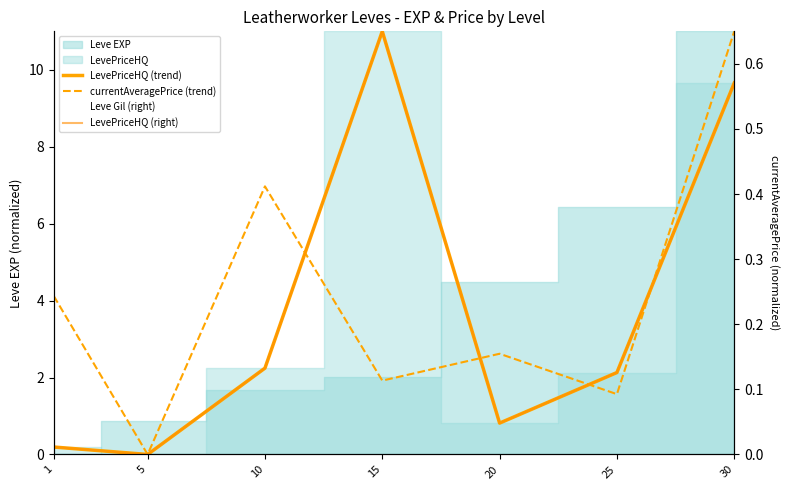

True or false: LevePriceHQ (right) has a value of 0.2 at 10.

False